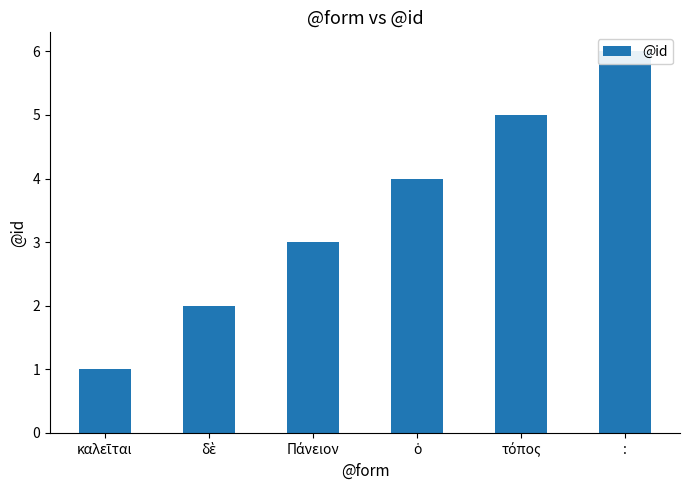

What is the greatest value displayed?

6